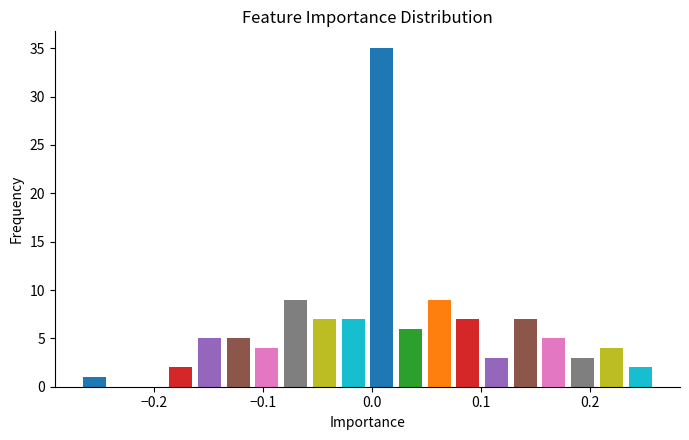

Around what value on the x-axis is the tallest bar? Give the approximate position of its centre, as read against the axis.

0.01